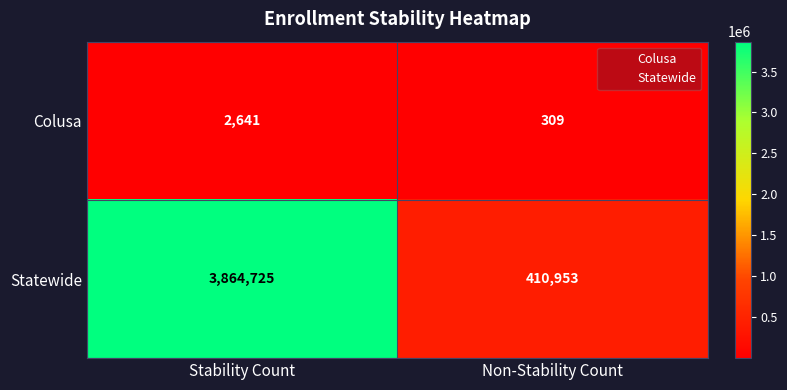

What is the difference between the highest and lowest values at Non-Stability Count?

410644